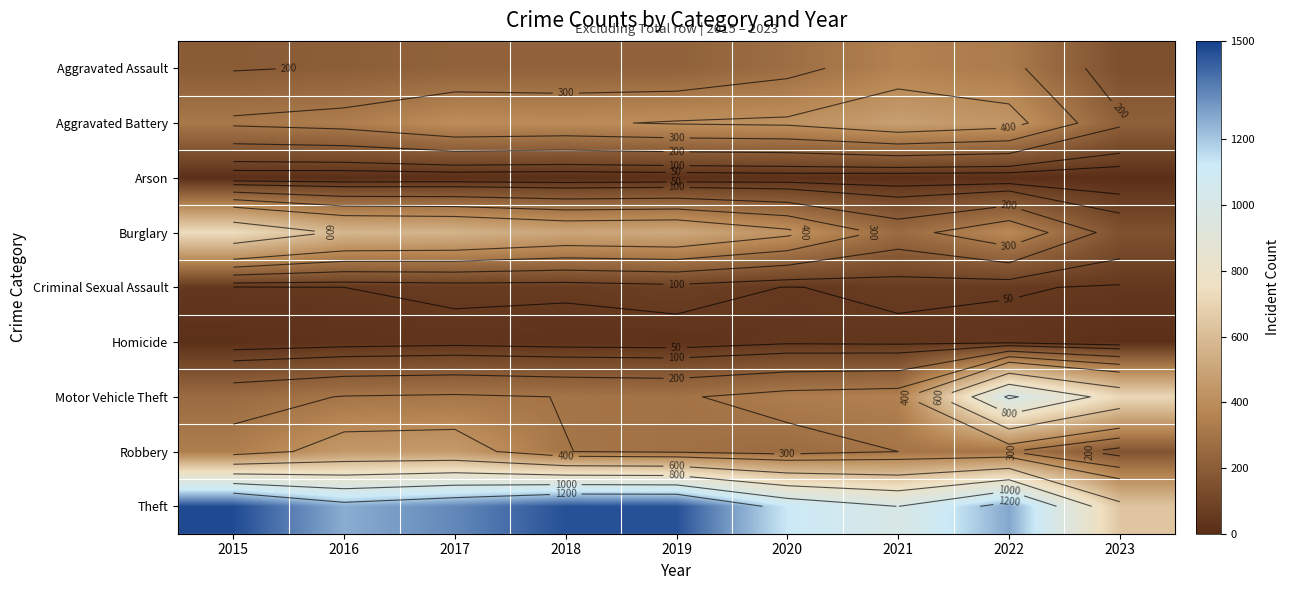

The value of Motor Vehicle Theft at 2020 is 192. True or false?

False